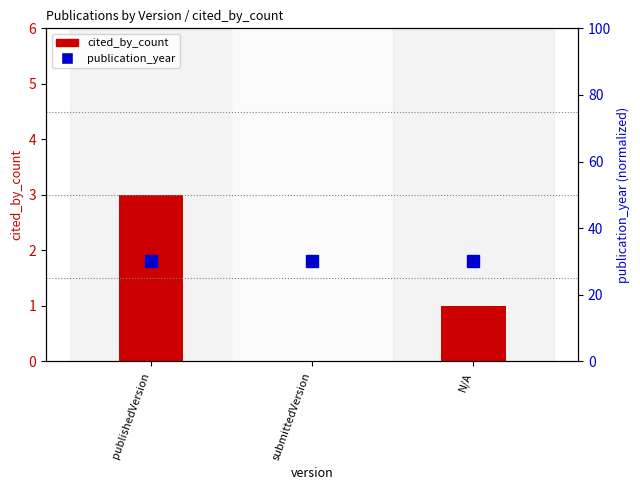

What is the approximate value of cited_by_count at N/A?

1